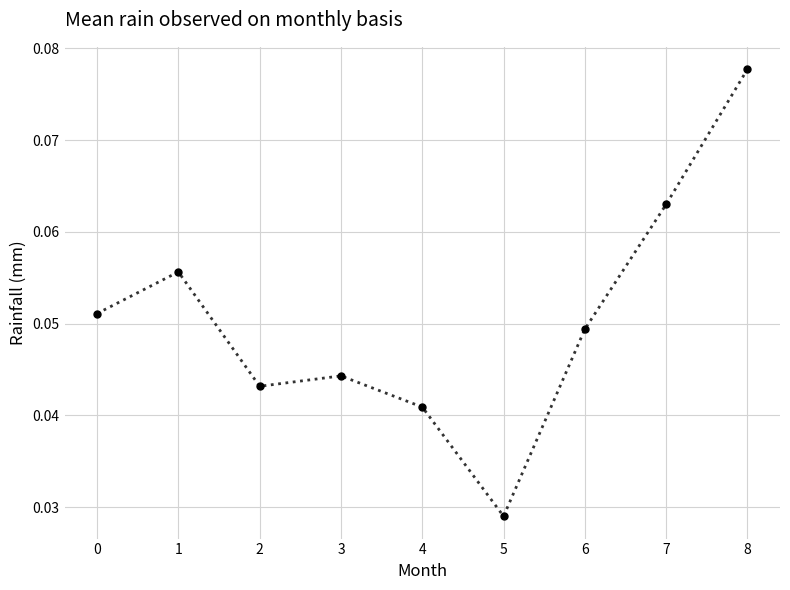

At which label is the value closest to 0?

5